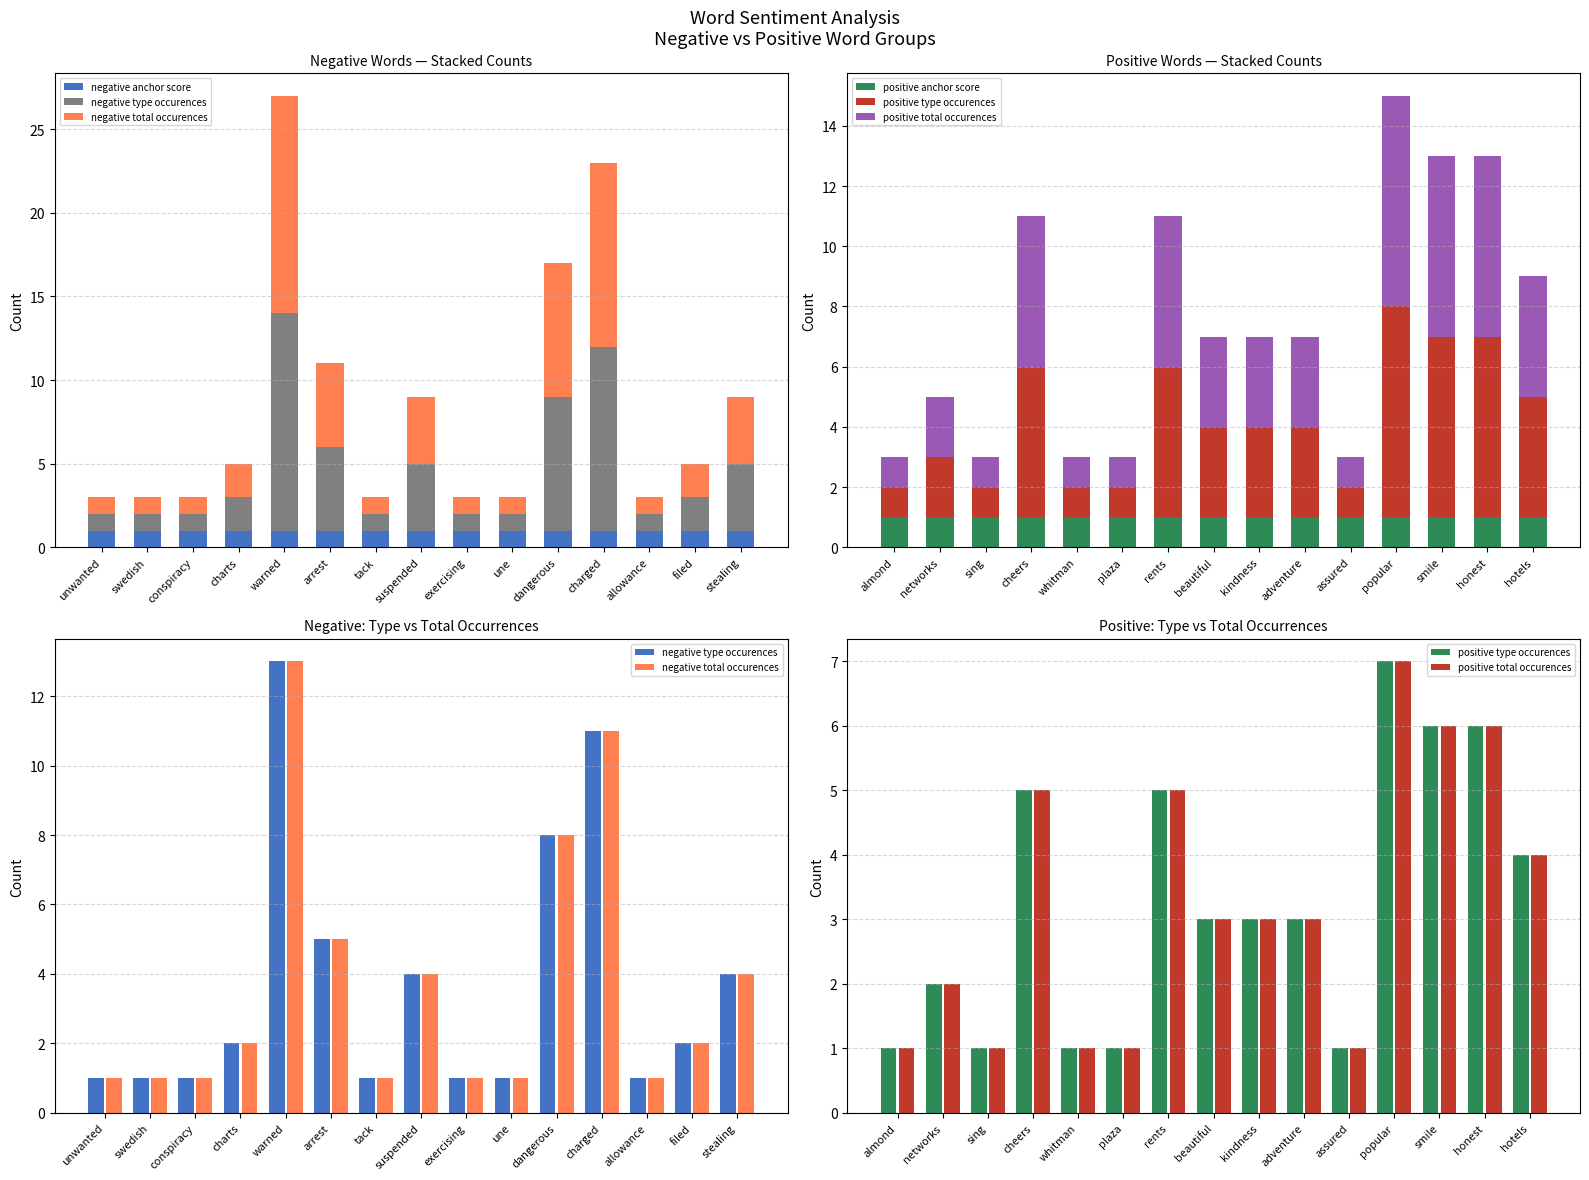

What is the label of the 3rd bar from the left?

conspiracy